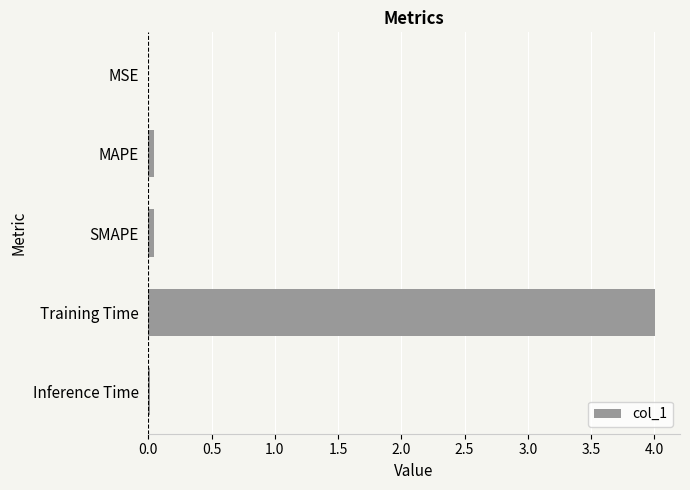

What is the greatest value displayed?

4.0